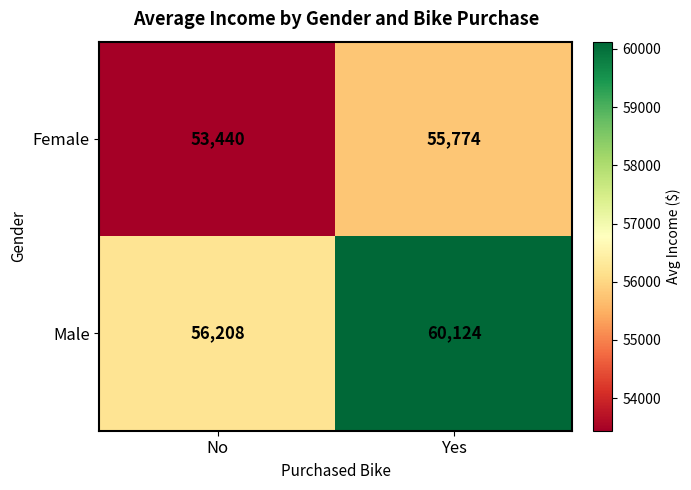

What is the sum of the Female values at No and Yes?

109214